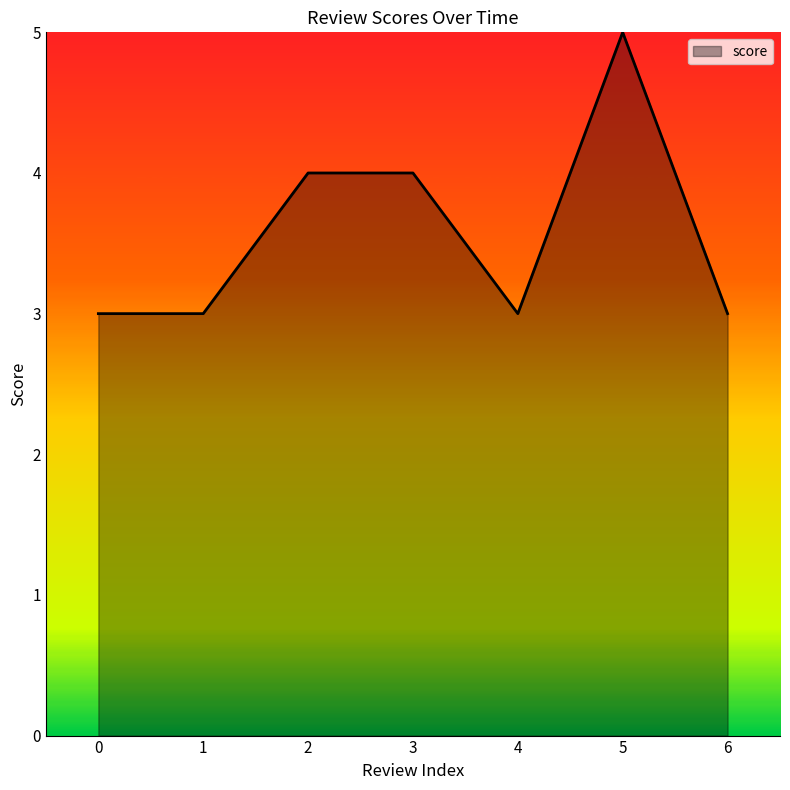

Approximately how many times larger is the value at 0 compared to 4?

1.0